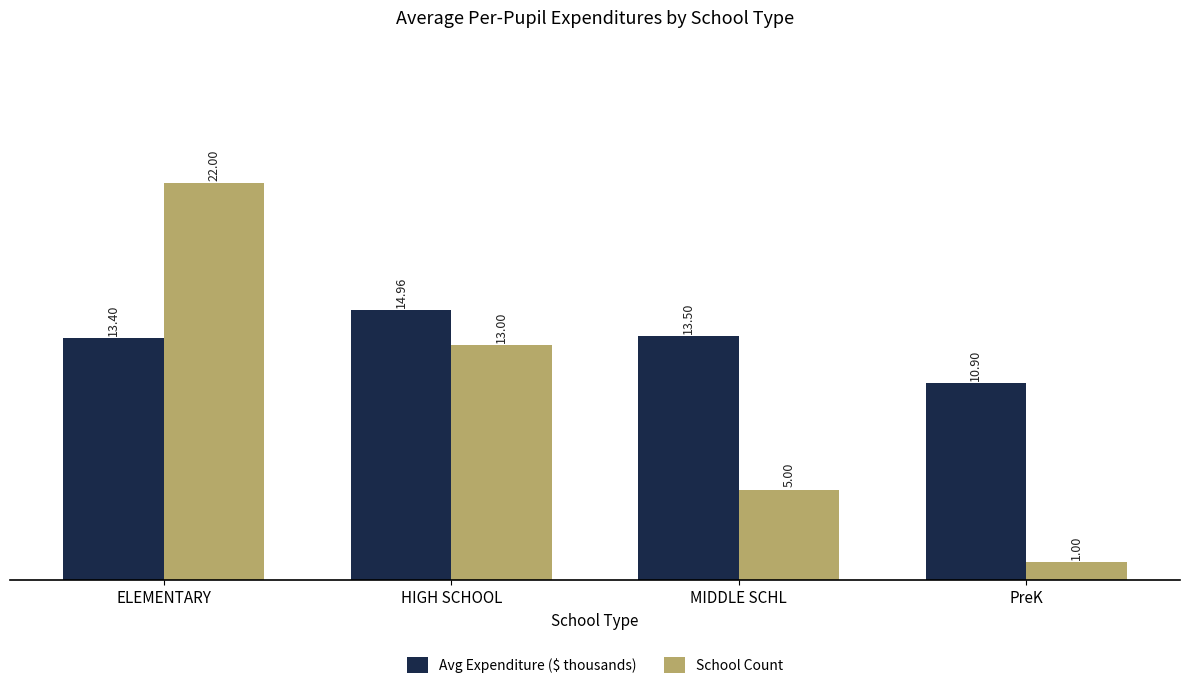

Is it true that School Count equals 22.0 at ELEMENTARY?

True